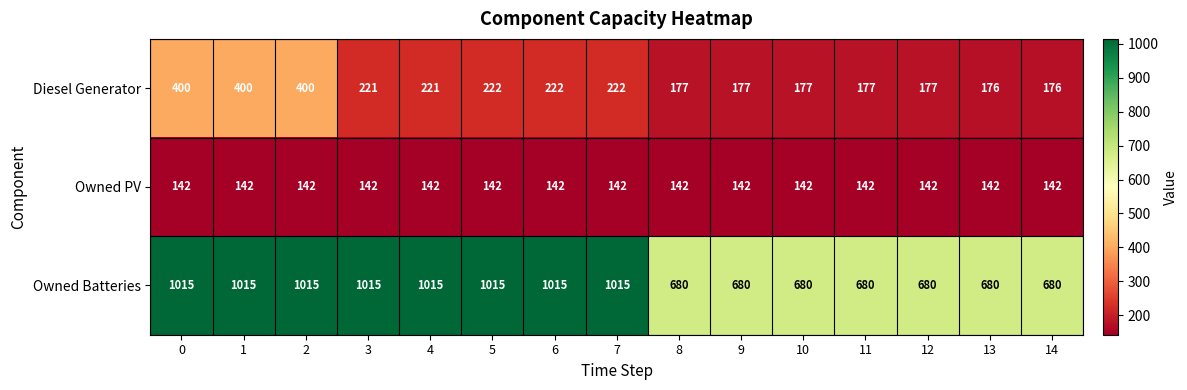

The Diesel Generator series shows 176 at 13. True or false?

True